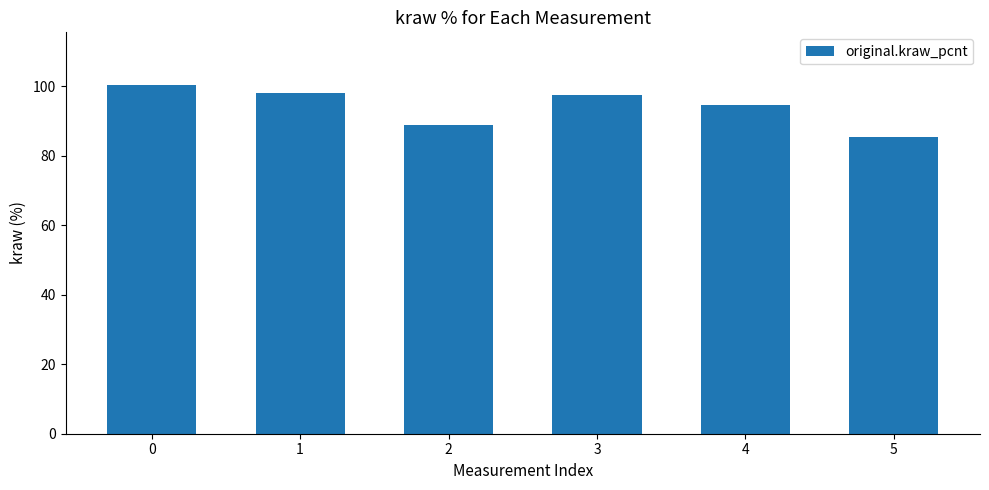

What is the change in value from 0 to 5?

-15.0